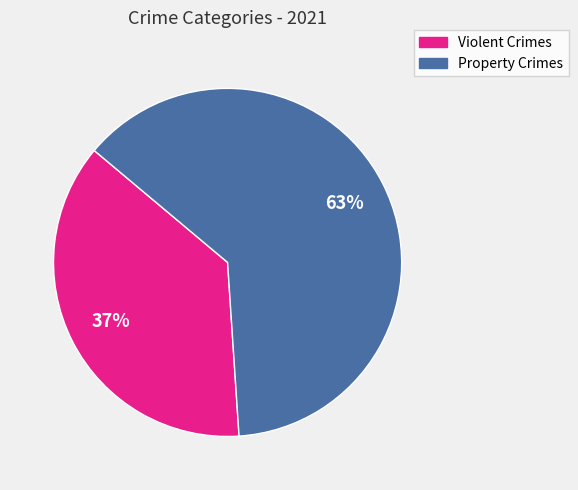

Is it true that Property Crimes is 71% of the pie?

False